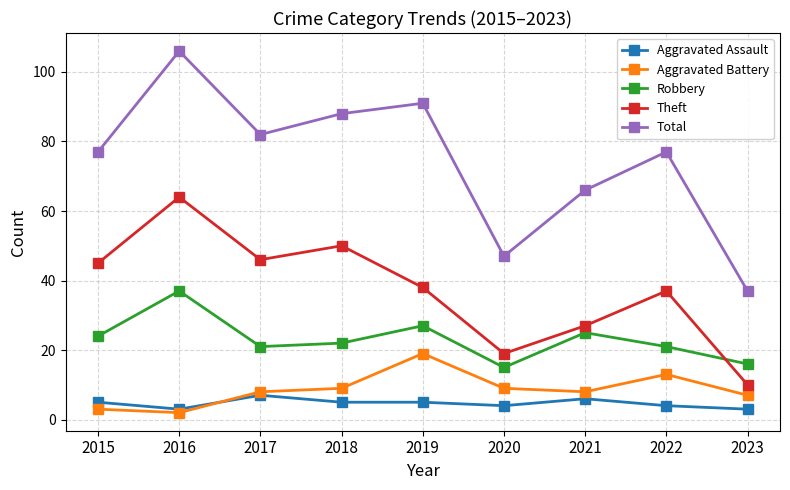

True or false: Robbery has a value of 16 at 2023.

True